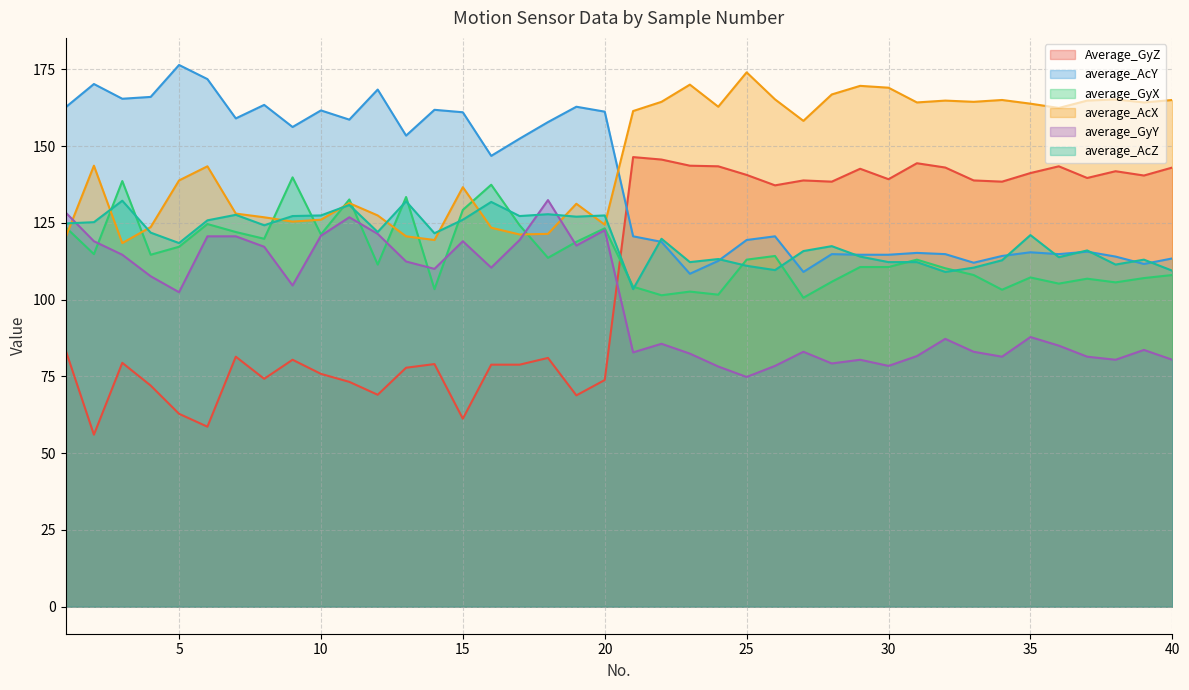

What are all the series names shown in the legend?

Average_GyZ, average_AcY, average_GyX, average_AcX, average_GyY, average_AcZ